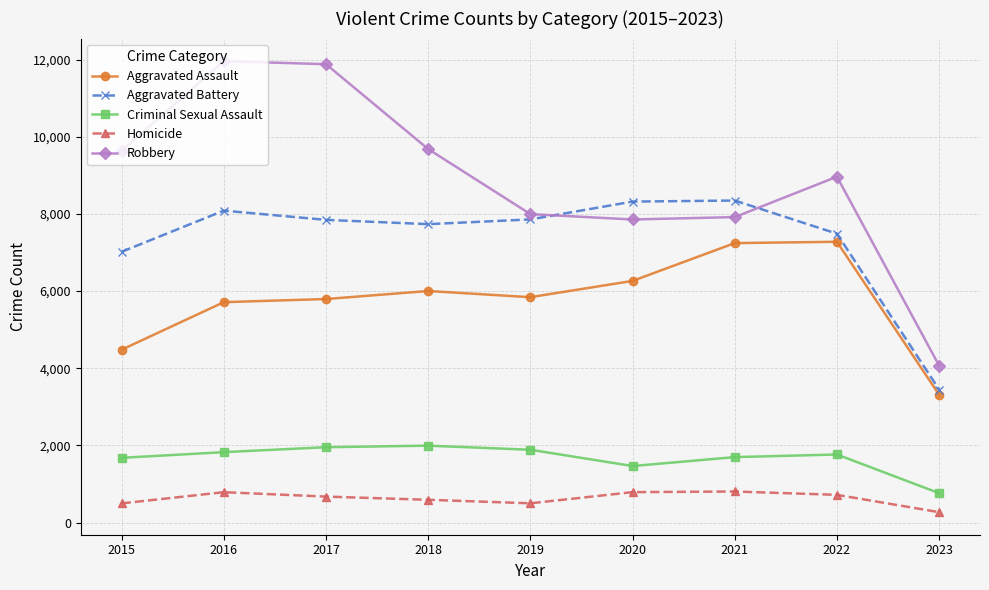

What is the greatest value displayed?

11960